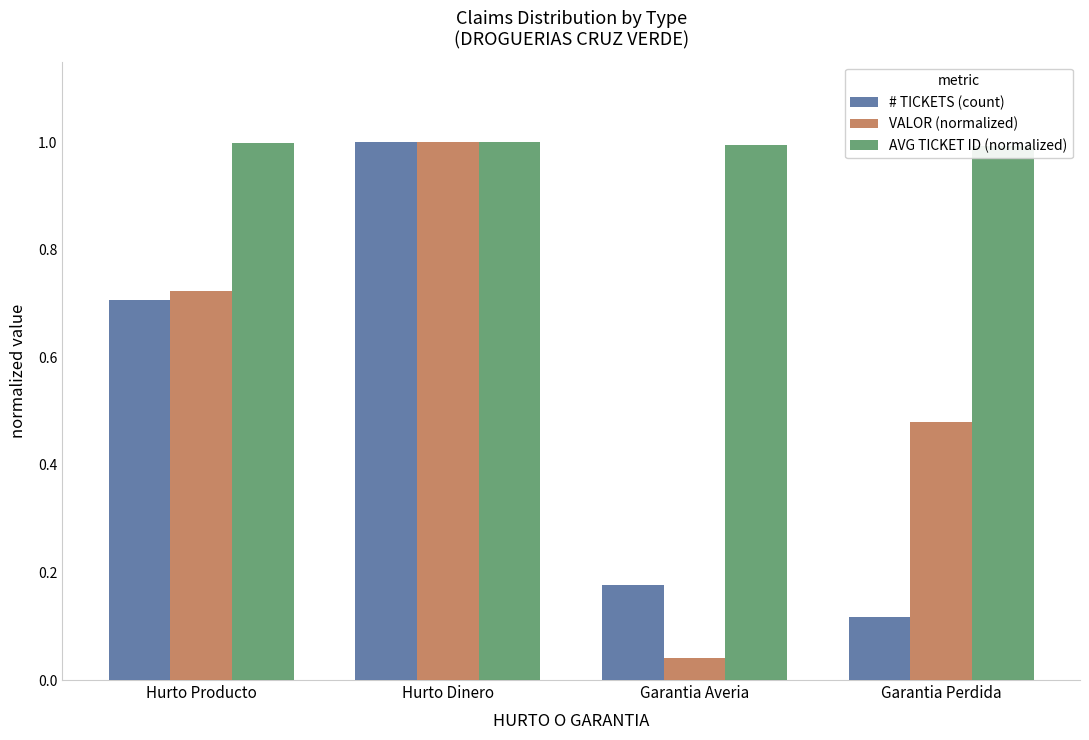

Reading left to right, what are all the values shown in this chart?

# TICKETS (count): Hurto Producto=0.7	Hurto Dinero=1.0	Garantia Averia=0.2	Garantia Perdida=0.1
VALOR (normalized): Hurto Producto=0.7	Hurto Dinero=1.0	Garantia Averia=0.0	Garantia Perdida=0.5
AVG TICKET ID (normalized): Hurto Producto=1.0	Hurto Dinero=1.0	Garantia Averia=1.0	Garantia Perdida=1.0